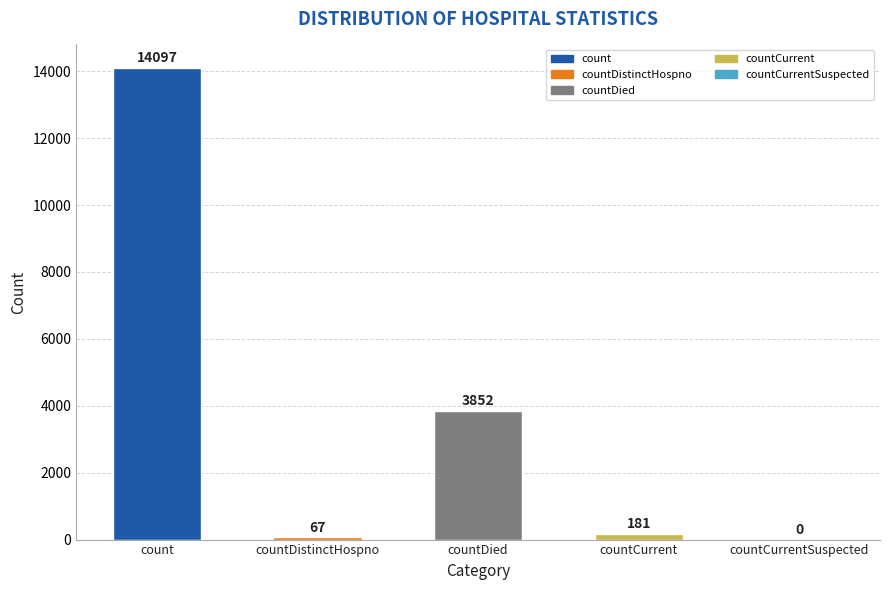

Reading left to right, extract all data points from this chart.

14097	67	3852	181	0